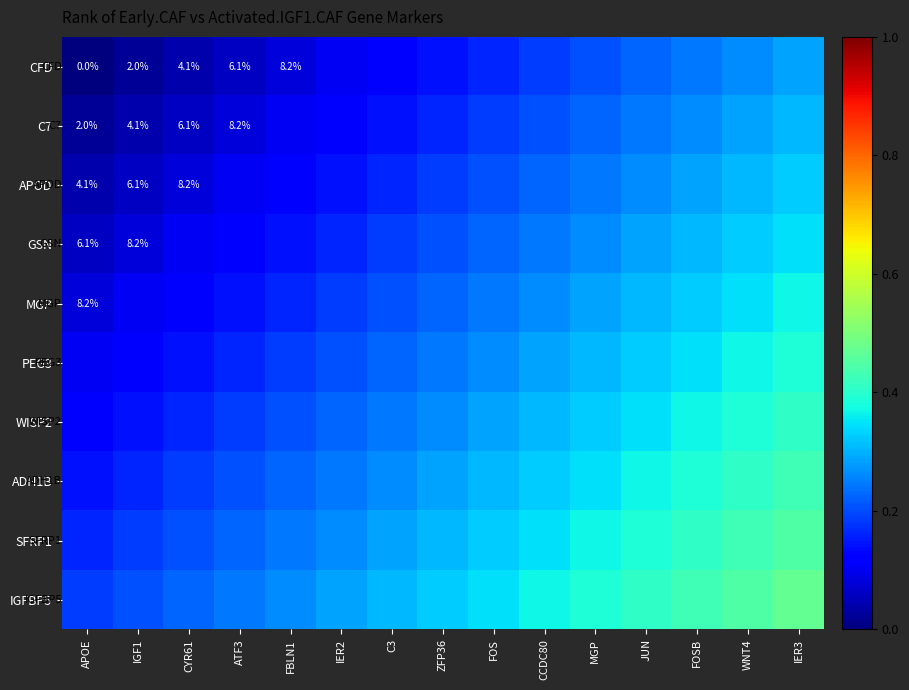

Is it true that SFRP1 equals 0.6 at FOSB?

False